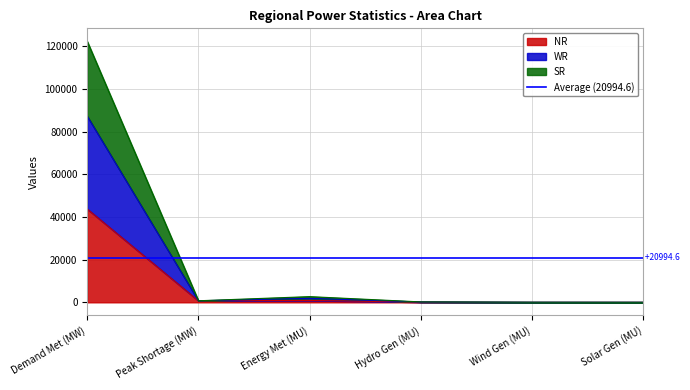

Rank the series by their average value, from highest to lowest.

WR, SR, NR